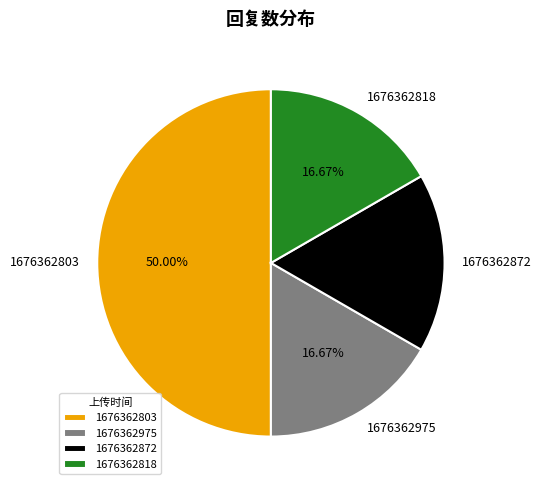

Count the number of slices in the pie.

4